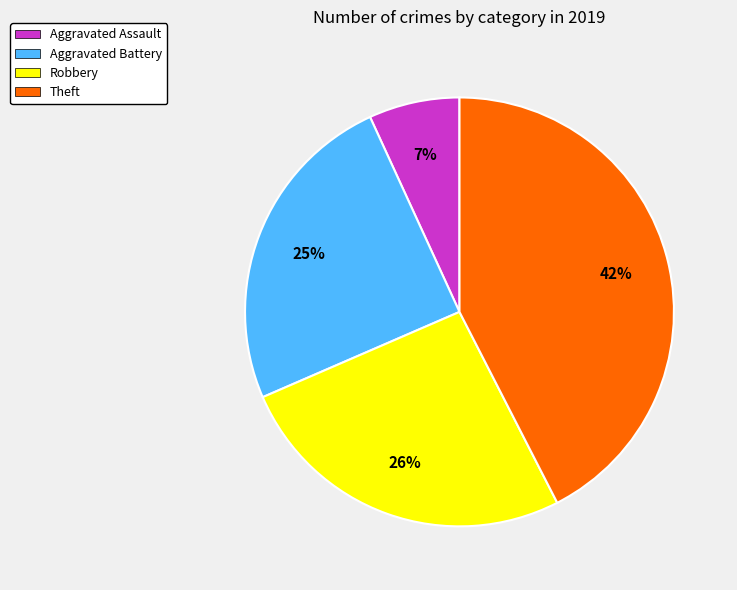

True or false: Robbery accounts for 26% of the total.

True